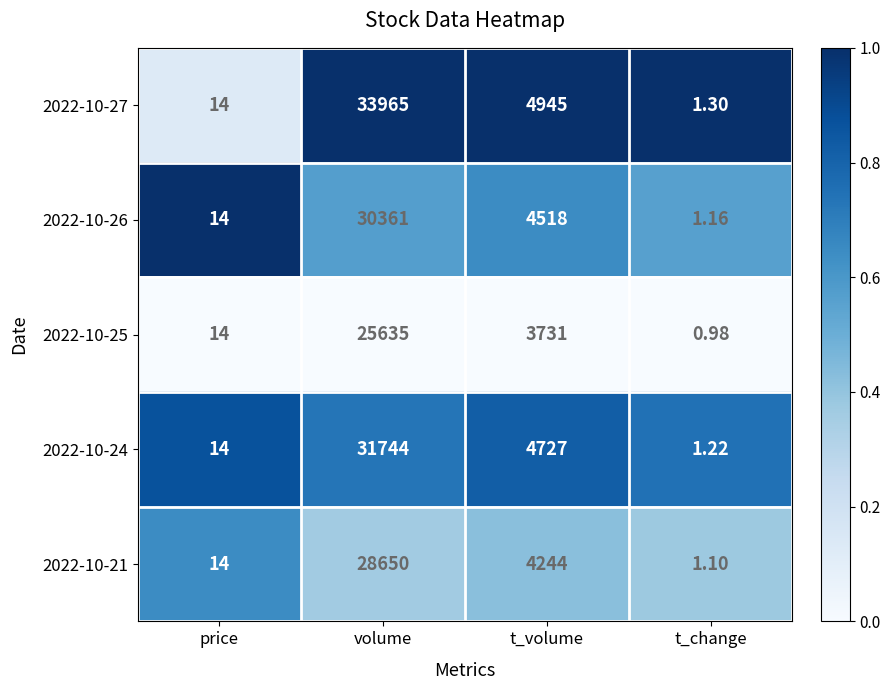

Which series has the largest total across all categories?

2022-10-27